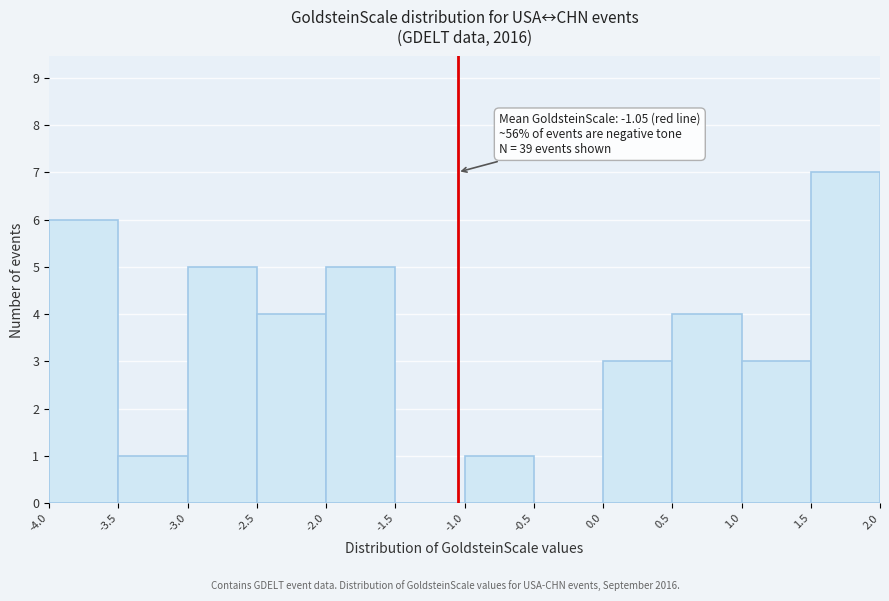

Which range on the x-axis has the tallest bar?

1.5 to 2.0